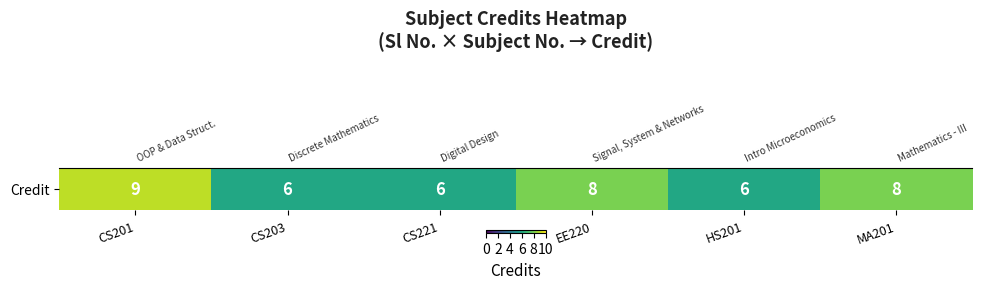

How many categories are shown in the chart?

6